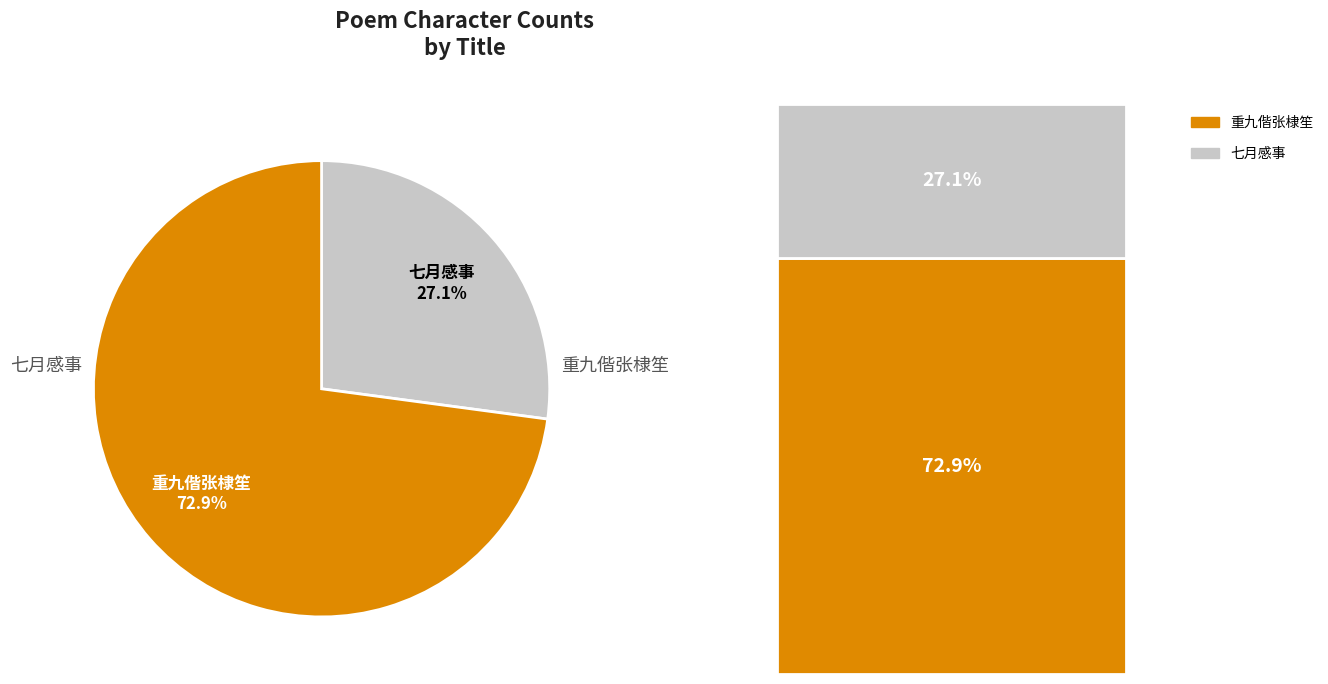

Is there any slice that represents more than half of the pie?

Yes